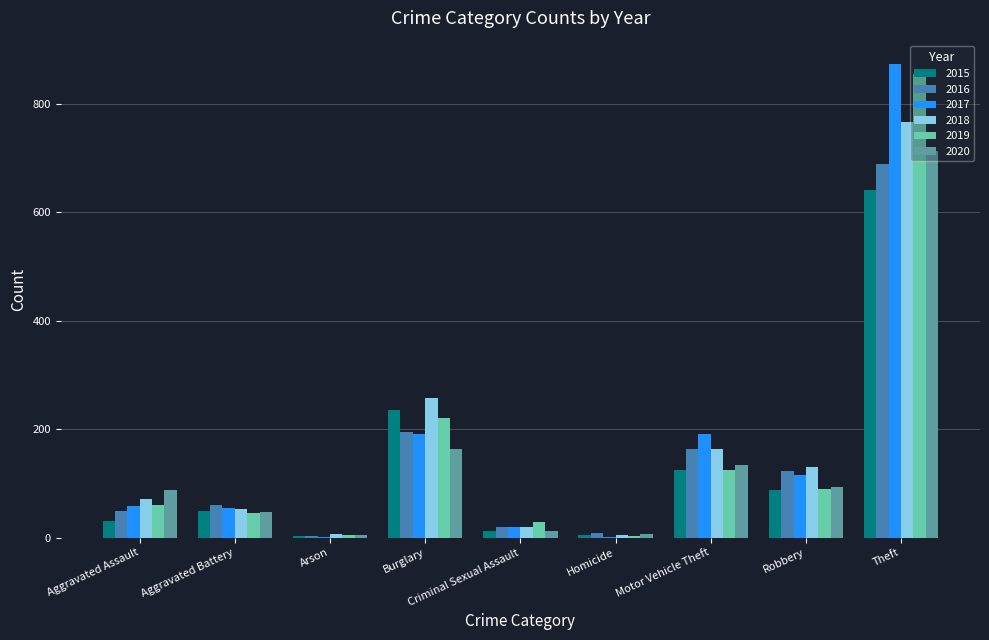

What is the sum of all 2015 values?

1190